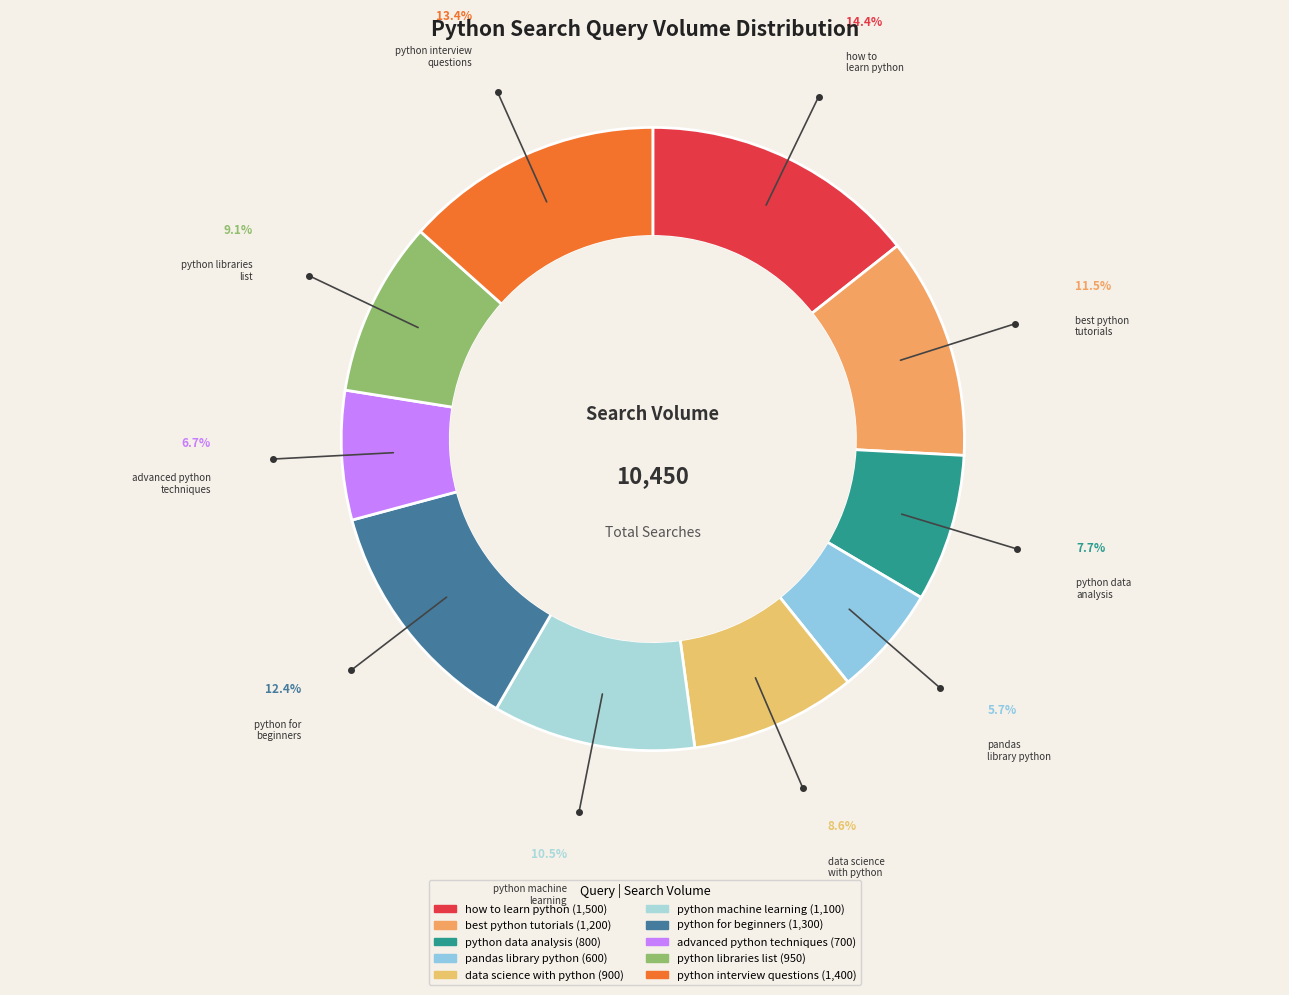

How many segments does this pie chart have?

10